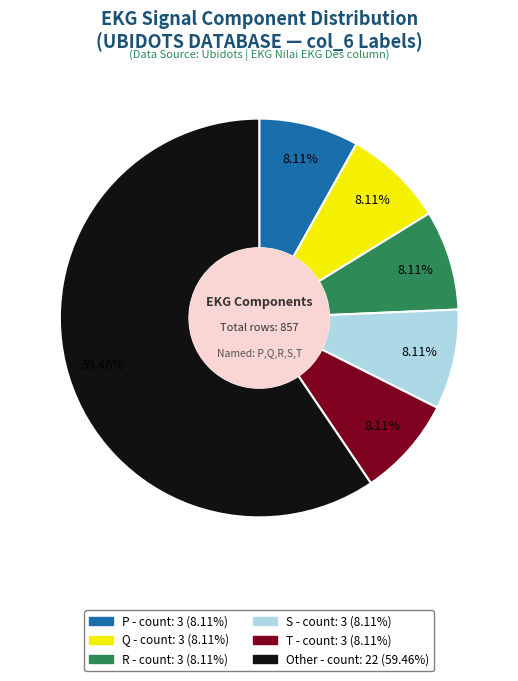

What is the largest slice in the pie chart?

Other